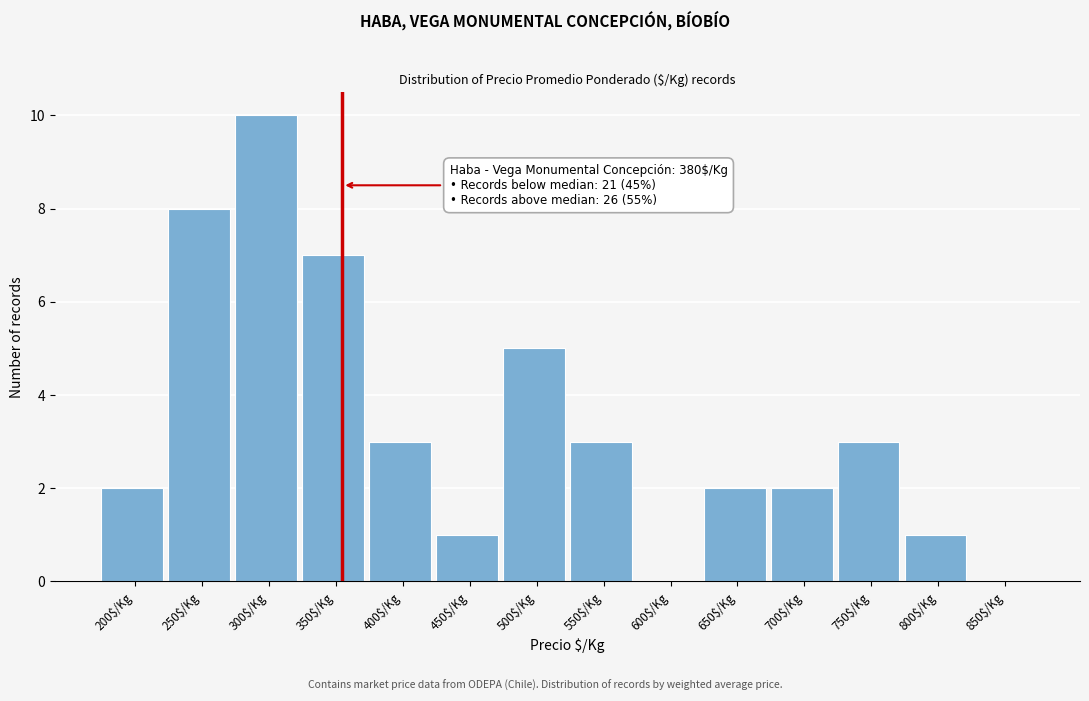

What is the greatest value displayed?

10